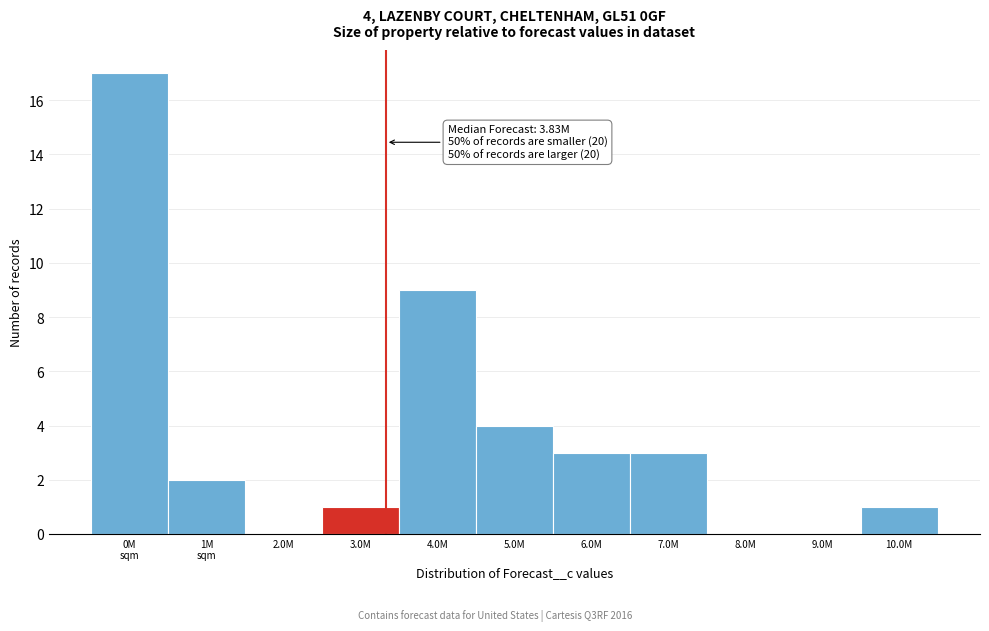

Which has a higher value, 9.0M or 10.0M?

10.0M